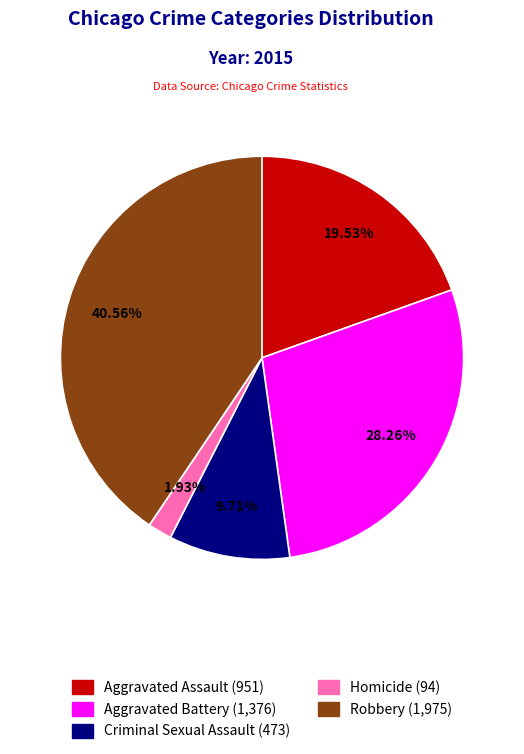

Combined, what portion of the pie is Homicide and Criminal Sexual Assault?

11.6%